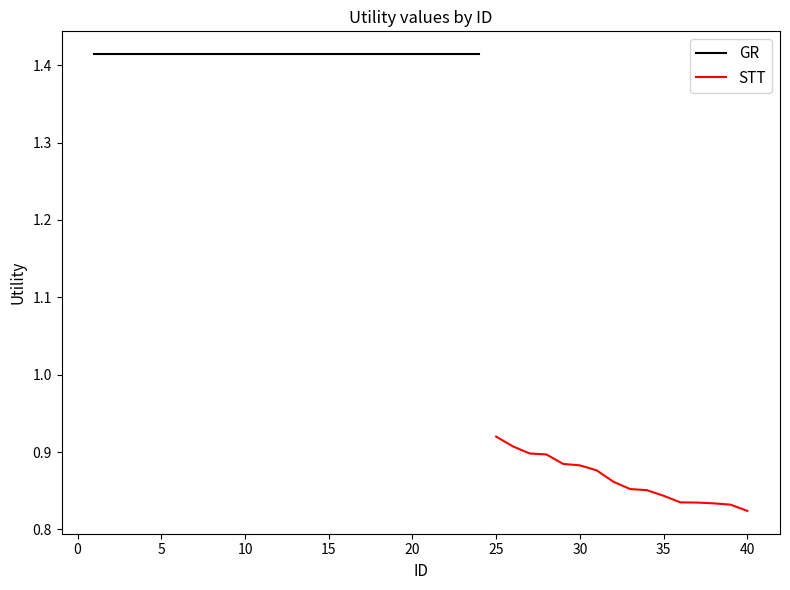

What is the minimum value shown in the chart?

0.8